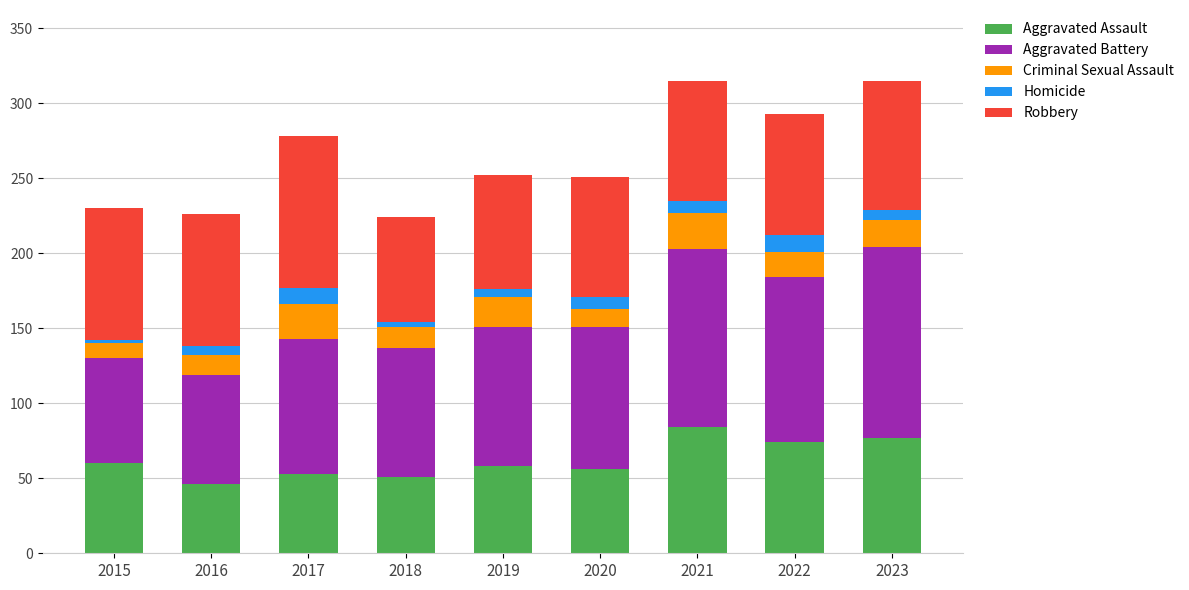

True or false: Aggravated Assault has a value of 46 at 2023.

False